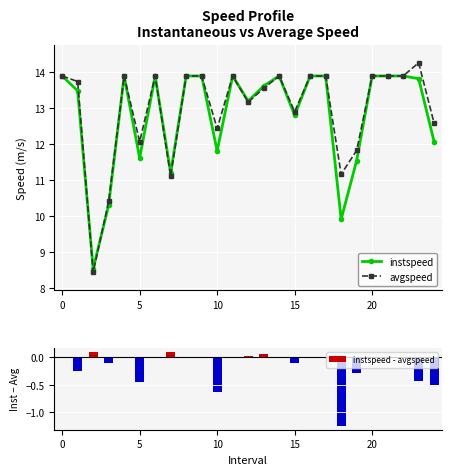

What is the maximum value for instspeed?

13.9